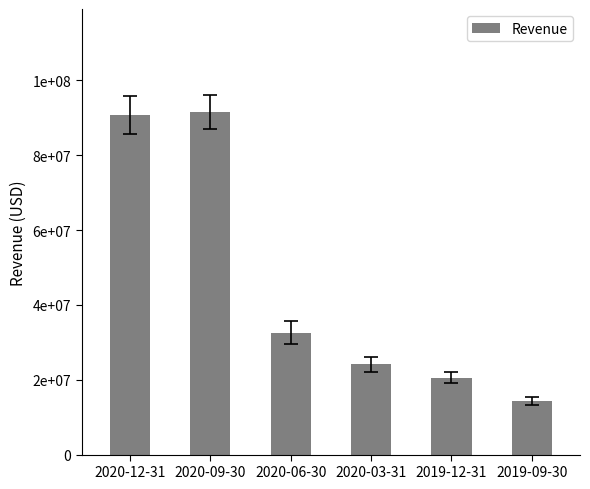

Reading left to right, list all the values displayed in this chart.

2020-12-31=90732000	2020-09-30=91597000	2020-06-30=32604000	2020-03-31=24185000	2019-12-31=20531000	2019-09-30=14366000